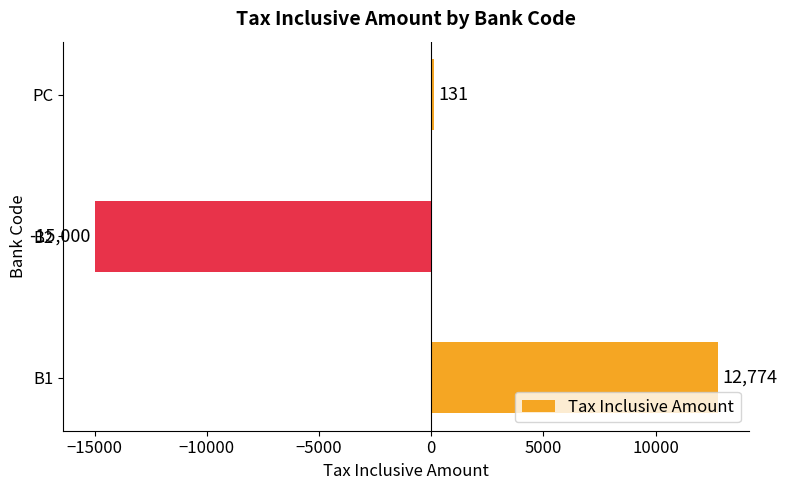

How many bars are there in total?

3